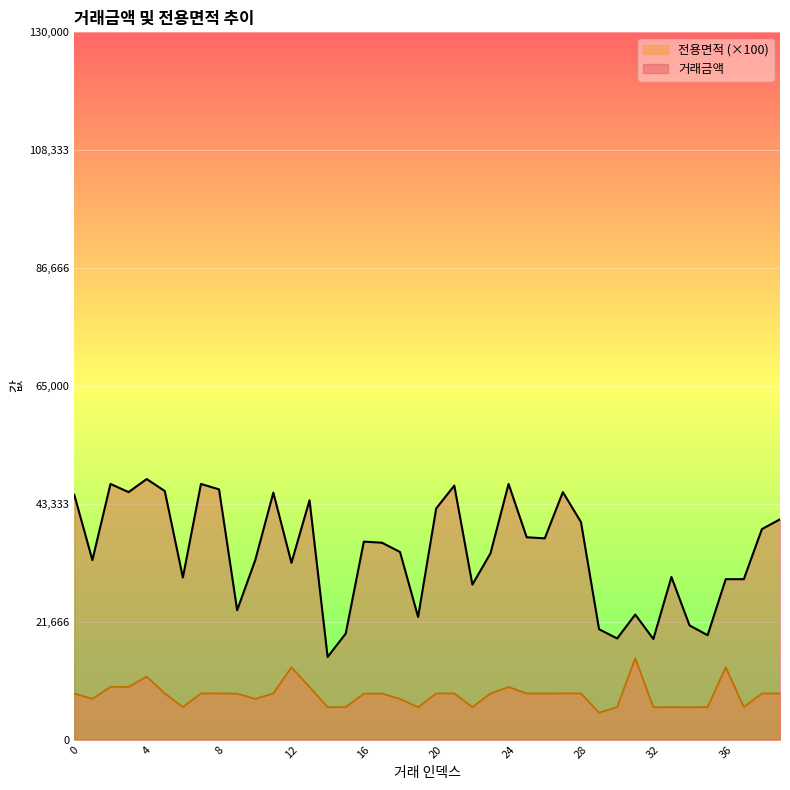

Reading right to left, transcribe all the data shown in this chart.

거래금액: 40500.0	38700.0	29500.0	29500.0	19200.0	21000.0	29900.0	18500.0	23000.0	18600.0	20300.0	40000.0	45500.0	37000.0	37200.0	47000.0	34250.0	28500.0	46700.0	42500.0	22550.0	34500.0	36200.0	36400.0	19500.0	15200.0	44000.0	32500.0	45400.0	33000.0	23800.0	46000.0	47000.0	29800.0	45700.0	47900.0	45500.0	47000.0	33000.0	45000.0
전용면적: 8499.0	8484.0	5993.0	13299.0	5990.0	5958.6	5987.0	5958.6	14982.0	5990.0	4951.3	8498.0	8499.0	8484.0	8484.0	9688.0	8484.0	5985.0	8498.0	8499.0	5958.6	7493.0	8484.0	8449.0	5990.0	5976.0	9688.0	13299.0	8498.0	7493.0	8463.0	8498.0	8498.0	5985.0	8498.0	11598.0	9688.0	9714.0	7493.0	8498.0